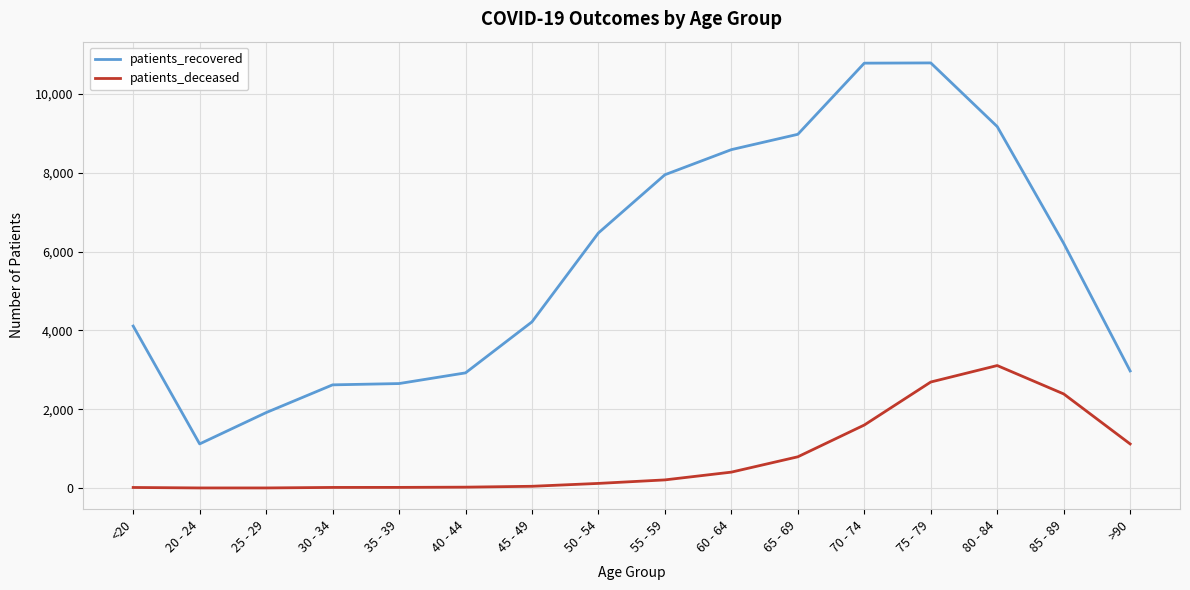

Count the number of data series in this chart.

2